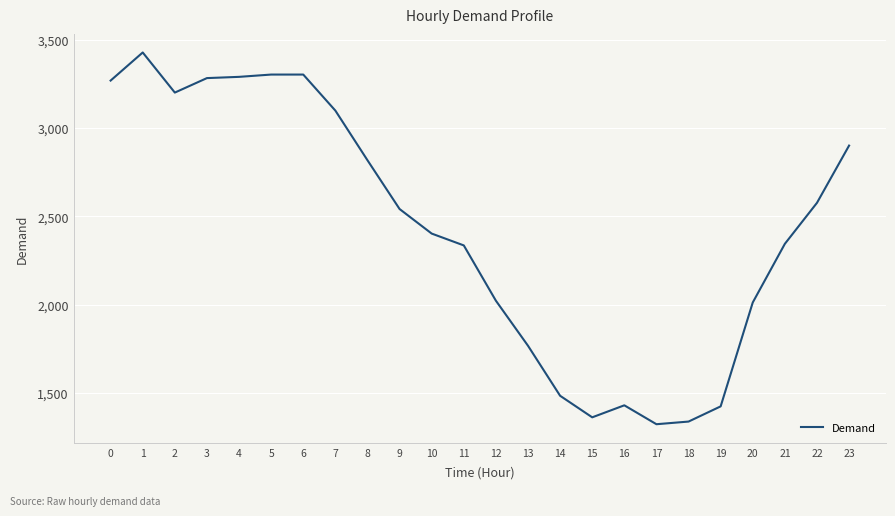

What is the greatest value displayed?

3428